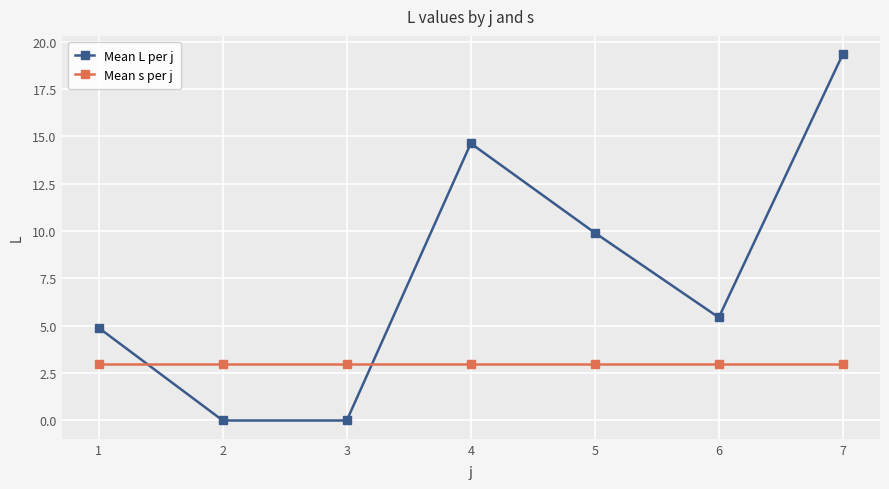

Where do Mean L per j and Mean s per j first cross each other?

1 and 2